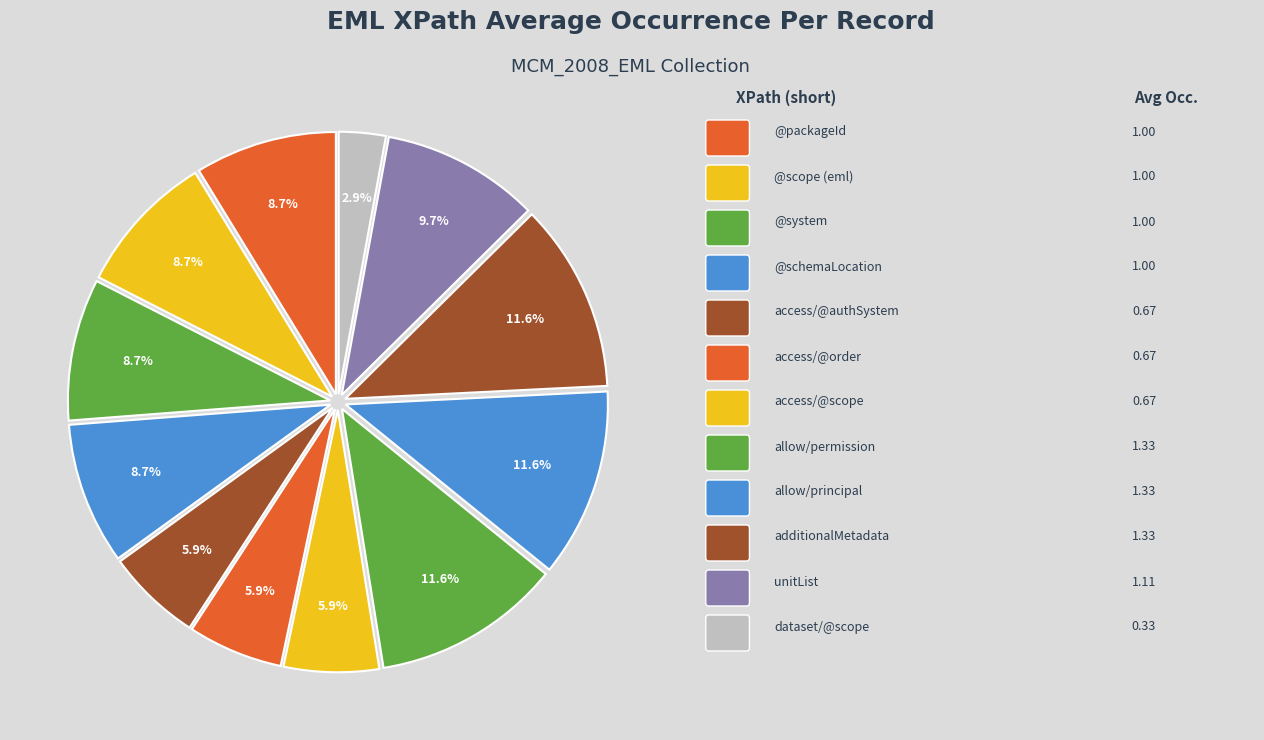

Which category has the smallest portion of the pie?

/eml:eml/dataset/@scope